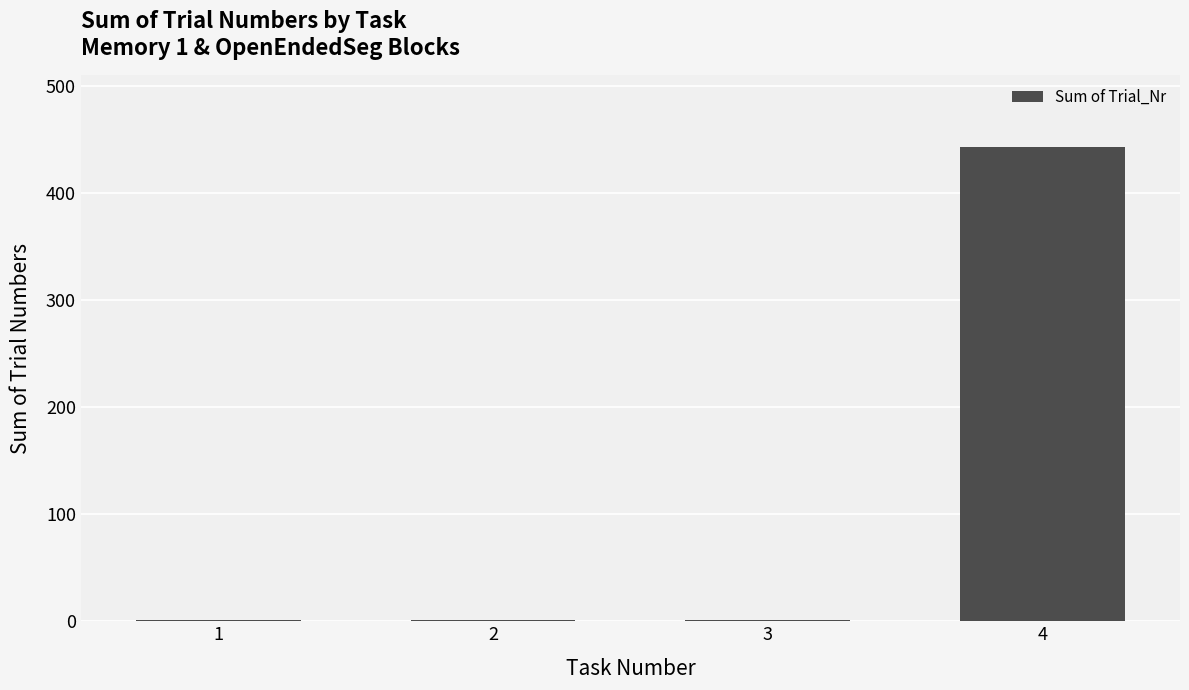

Reading left to right, what are all the values shown in this chart?

1	1	1	443